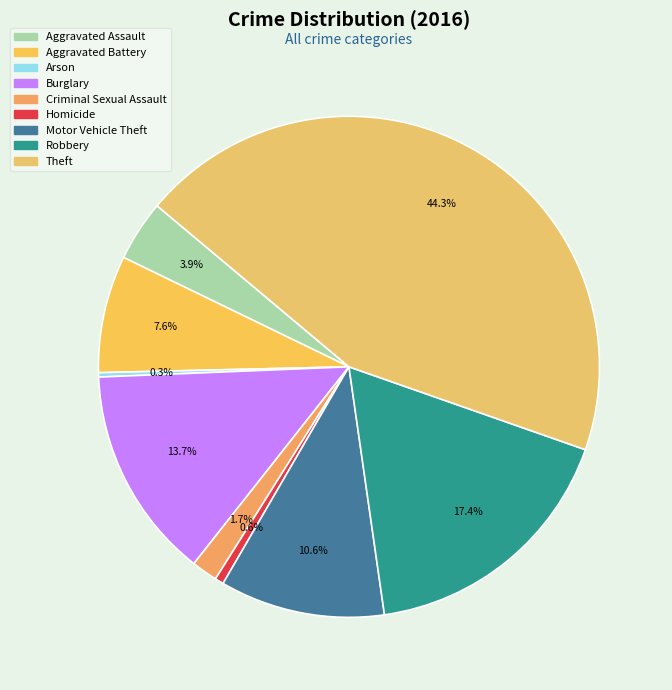

Which slice is the smallest?

Arson